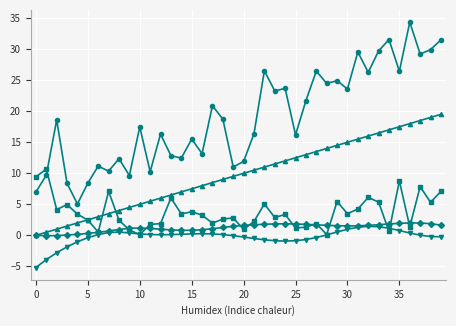

The dy series shows 2.4 at 32. True or false?

False